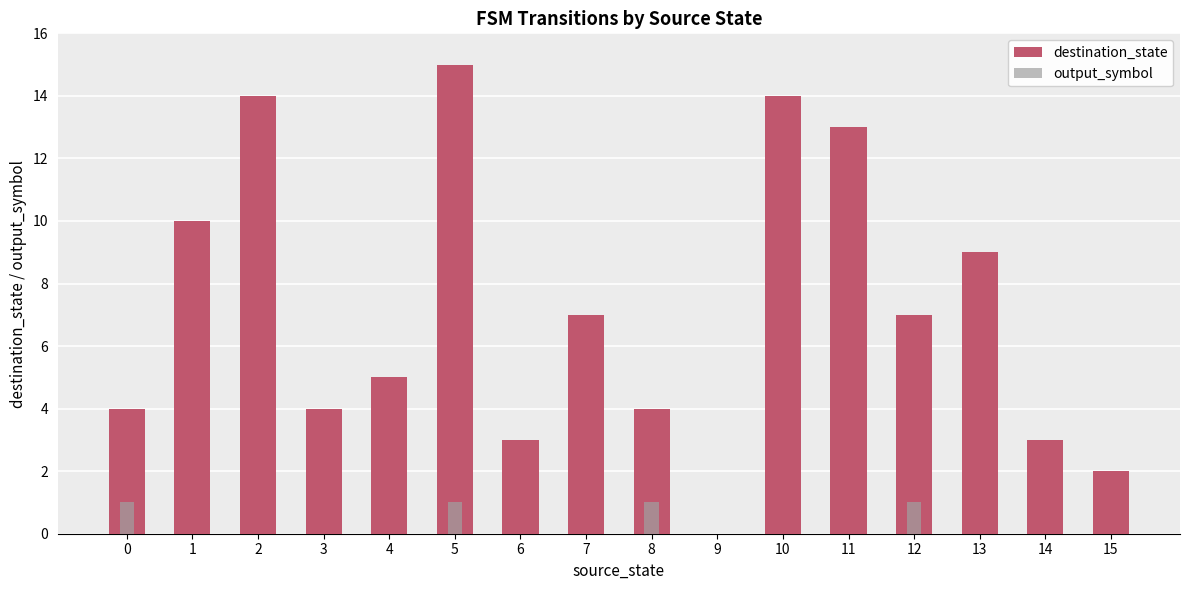

Rank the series by their average value, from highest to lowest.

destination_state, output_symbol